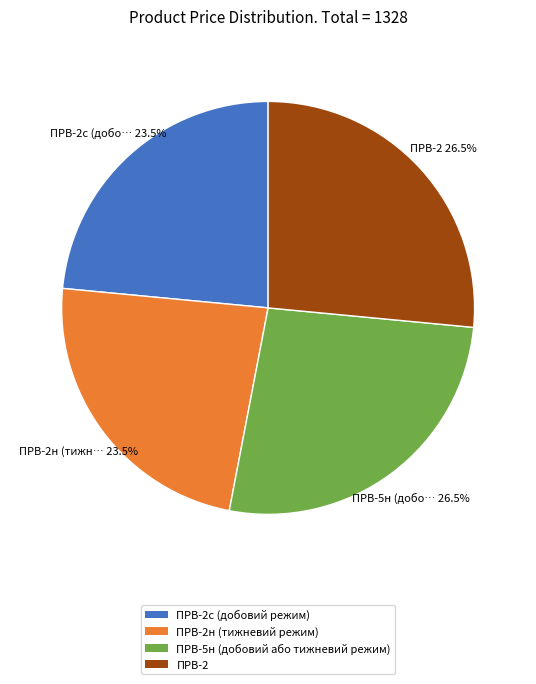

Does ПРВ-2 represent more than half of the total?

No